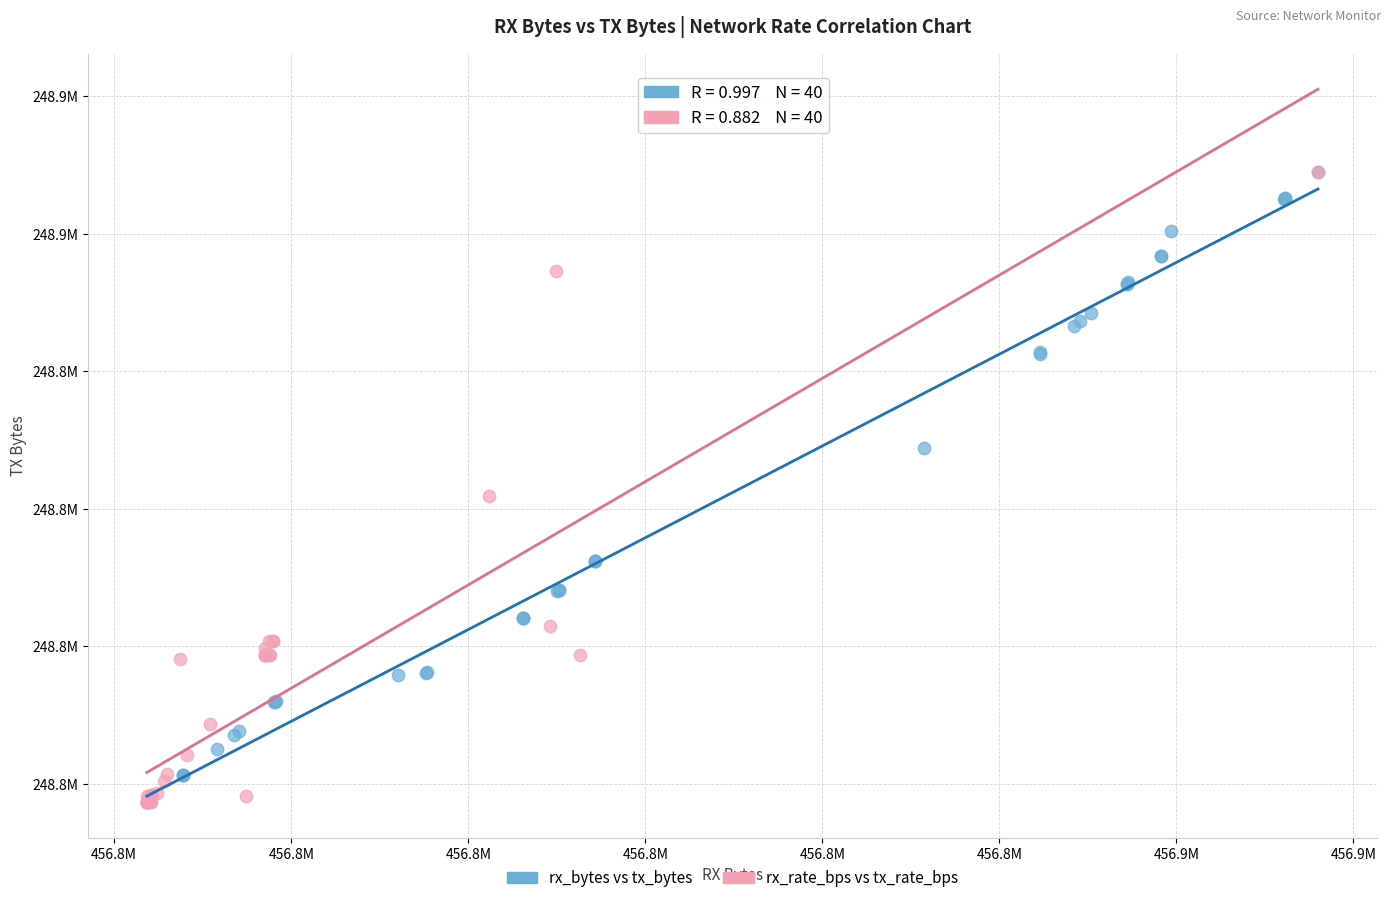

What are all the series names shown in the legend?

rx_bytes vs tx_bytes, rx_rate_bps vs tx_rate_bps